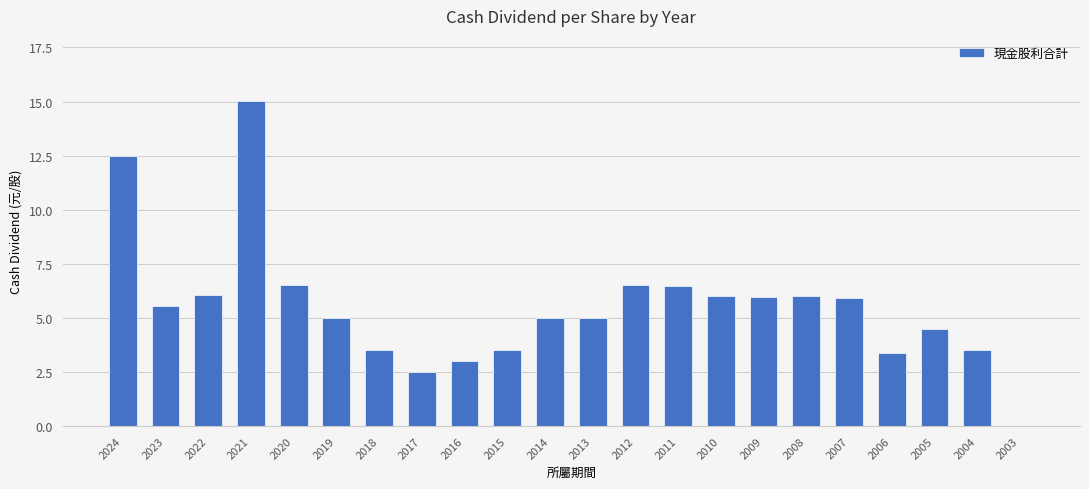

Does the chart contain stacked bars?

No